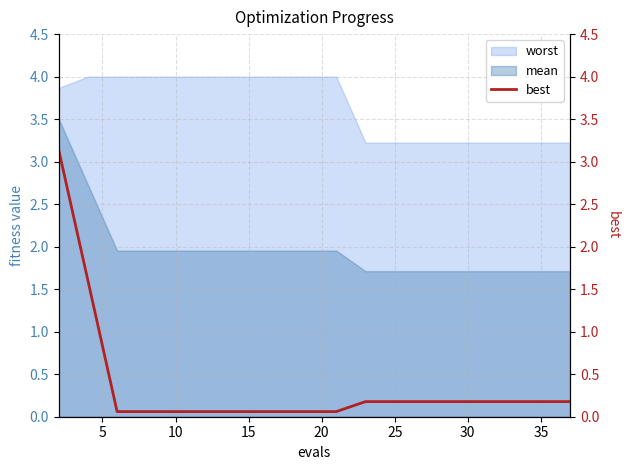

What is the maximum value for mean?

3.5